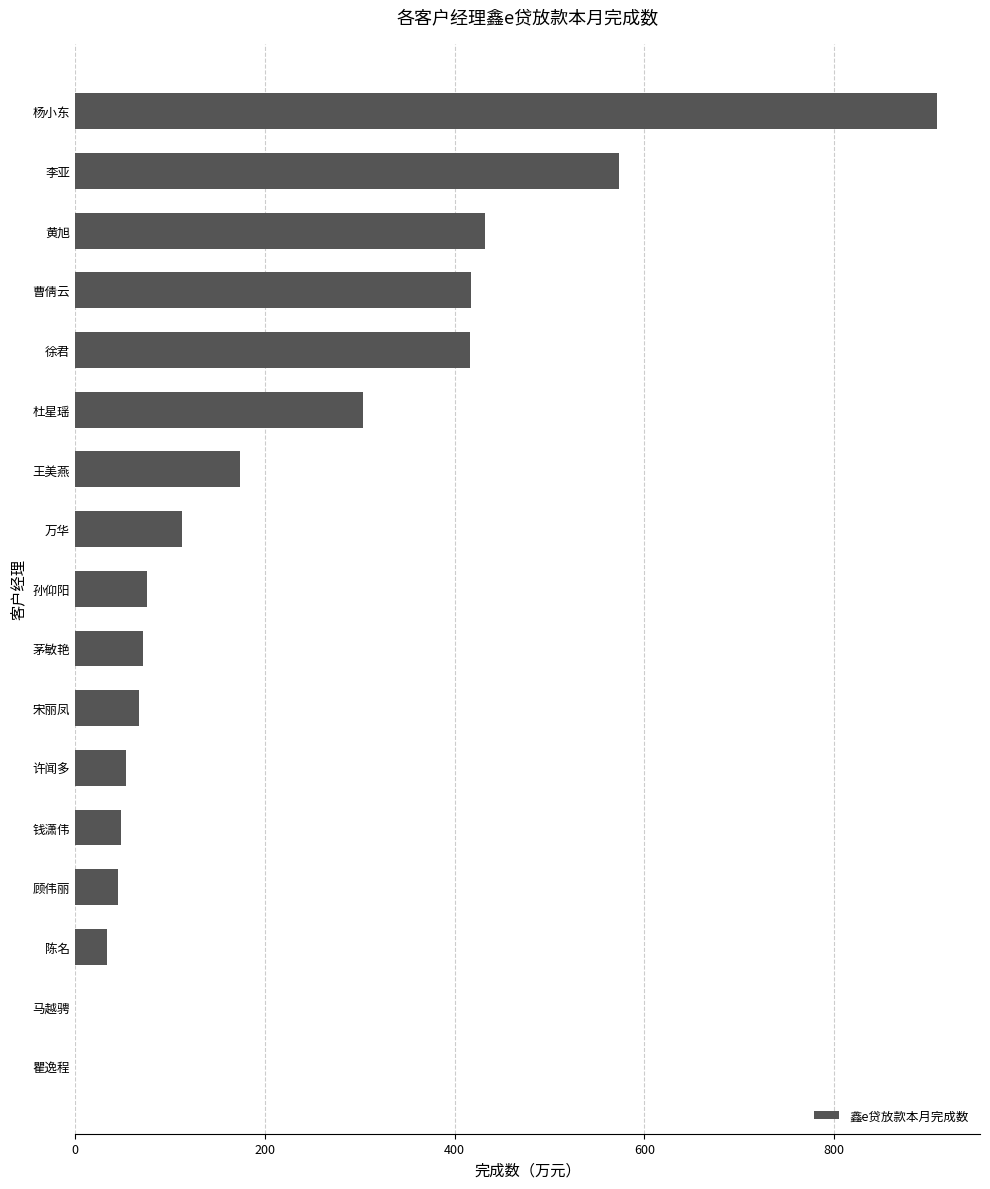

Which has a higher value, 杨小东 or 杜星瑶?

杨小东